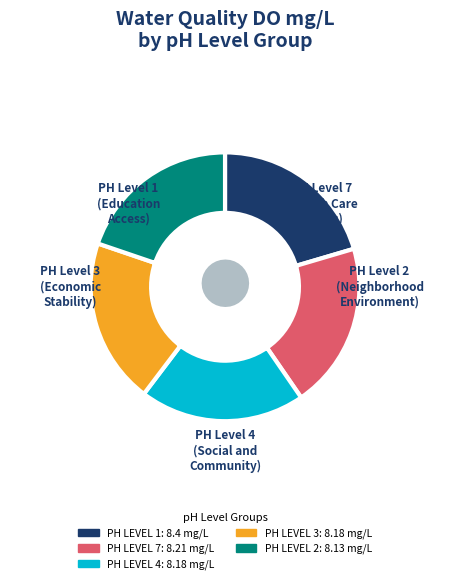

Is there a majority slice in this chart?

No